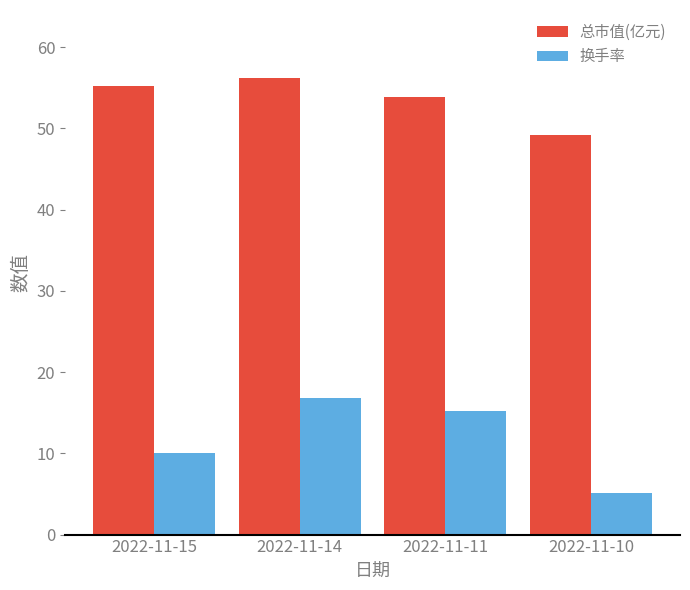

At how many categories does at least one series exceed 14?

4